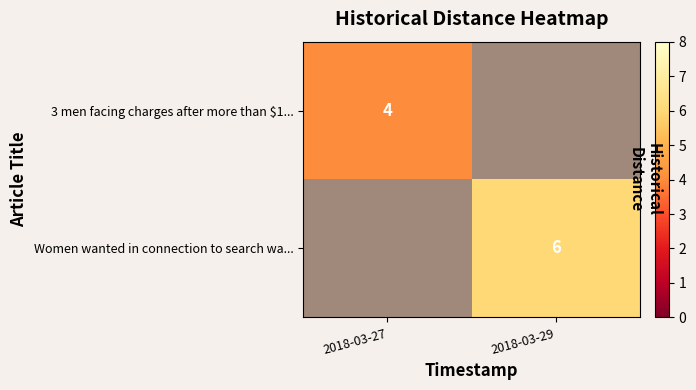

Is it true that 3 men facing charges after more than $1... equals 4 at 2018-03-27?

True